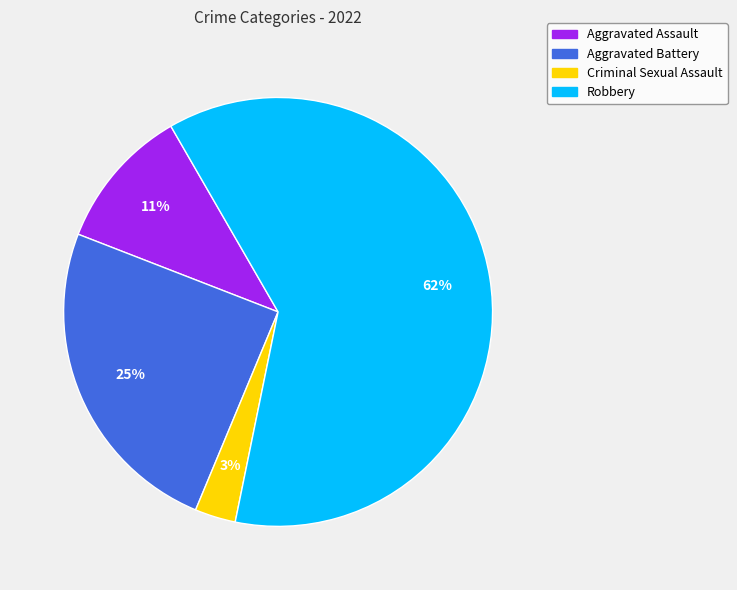

To the nearest percent, what is the average slice percentage?

25%